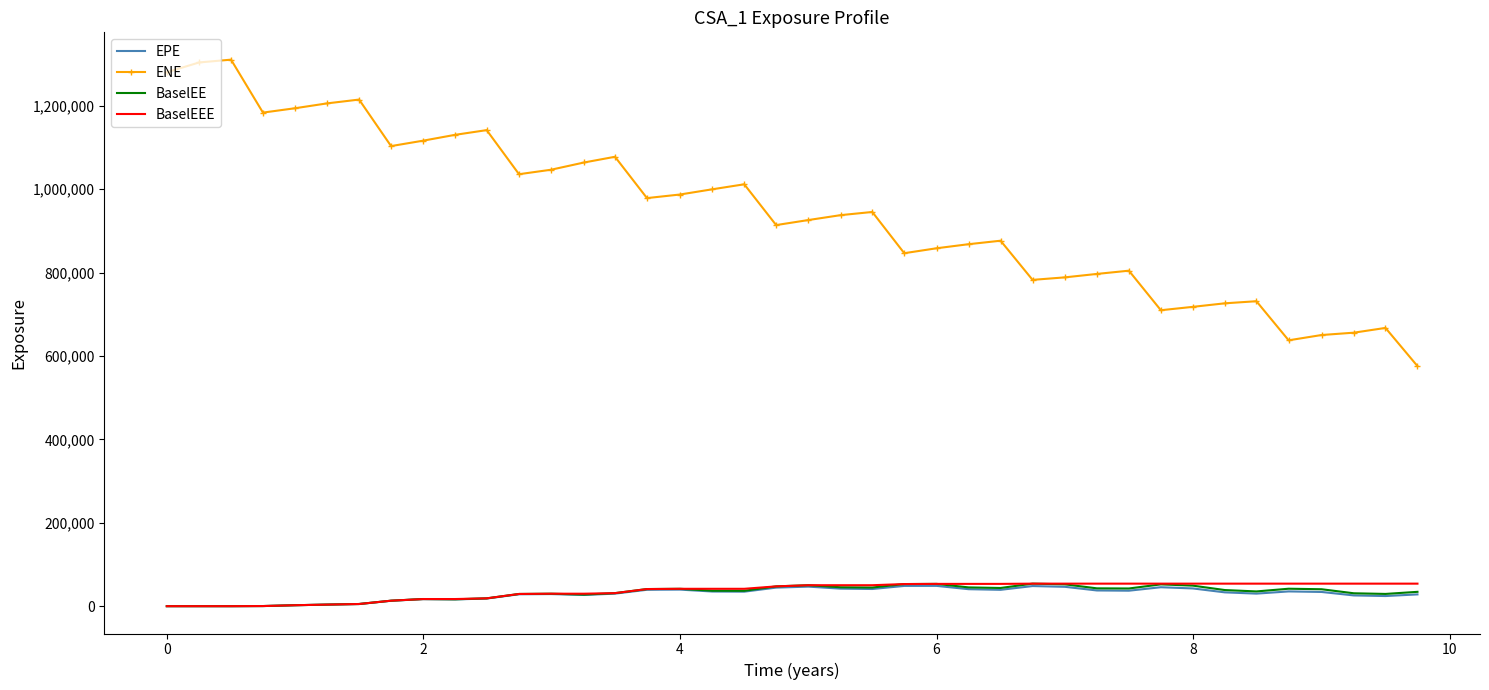

True or false: ENE and BaselEE intersect in this chart.

False